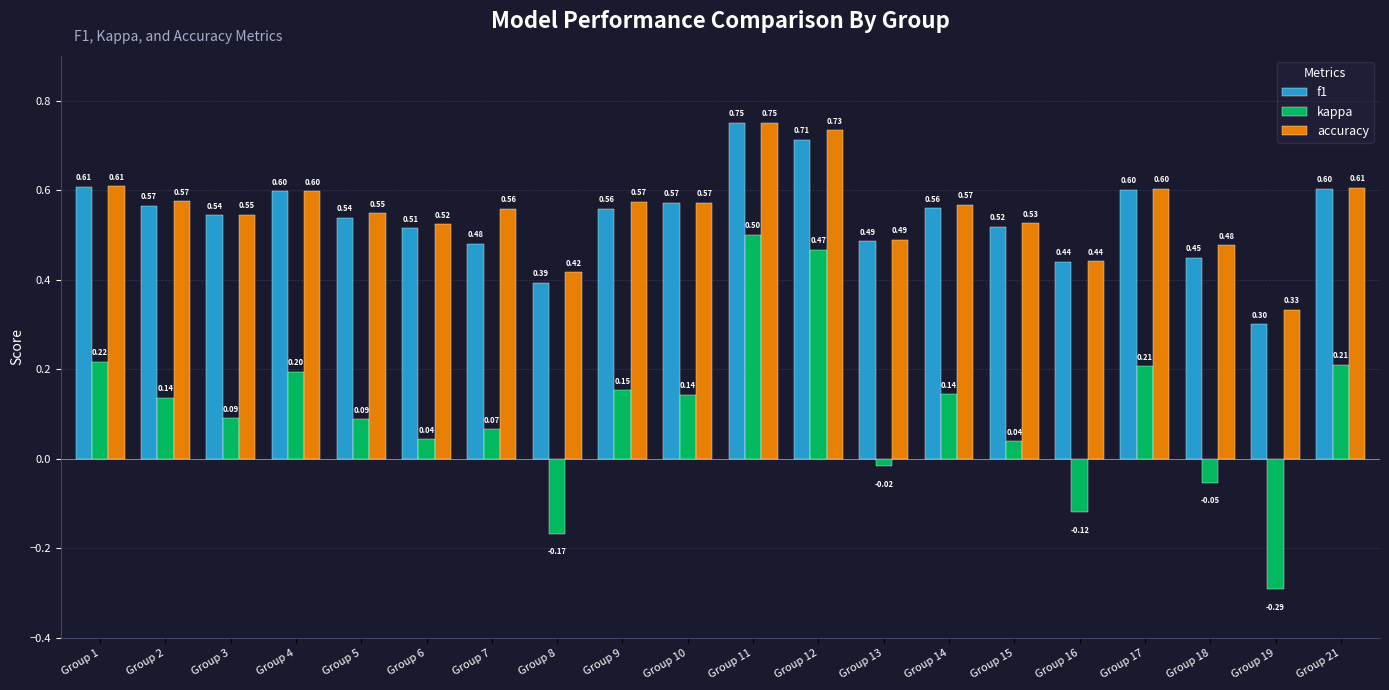

What is the difference between the highest and lowest values at Group 6?

0.5